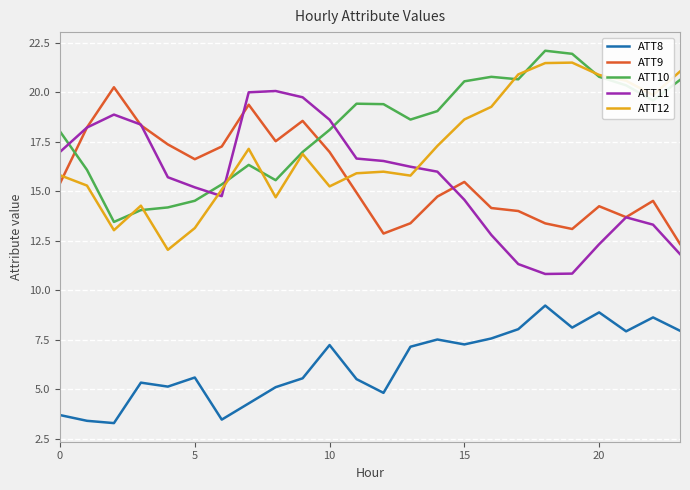

At how many categories does at least one series exceed 6?

24